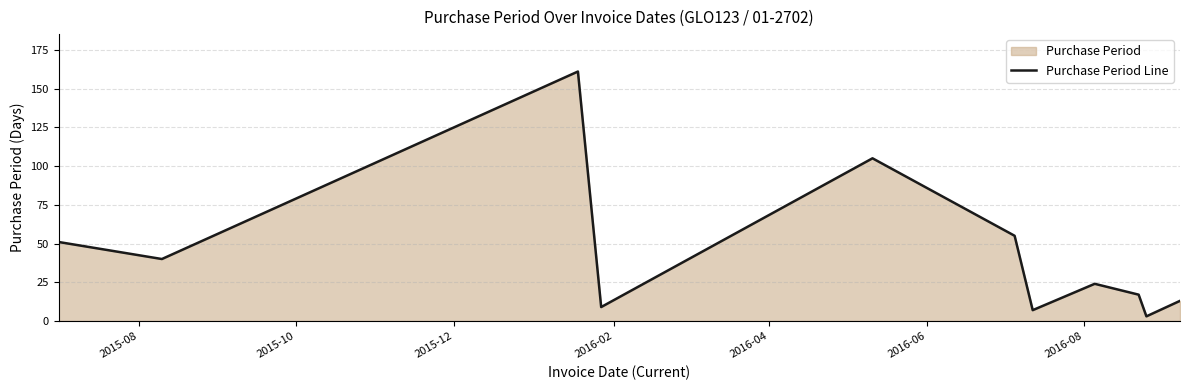

What is the greatest value displayed?

161